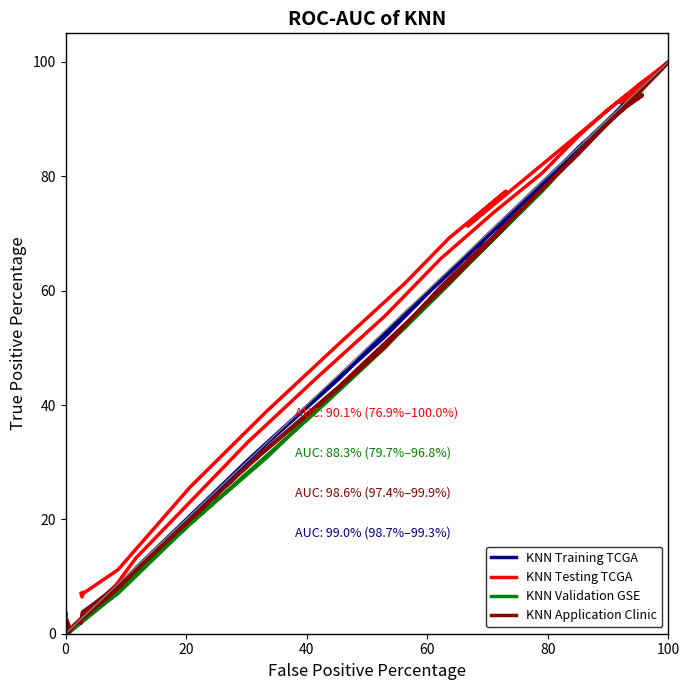

What is the difference between the maximum and minimum values in the KNN Training TCGA series?

100.0